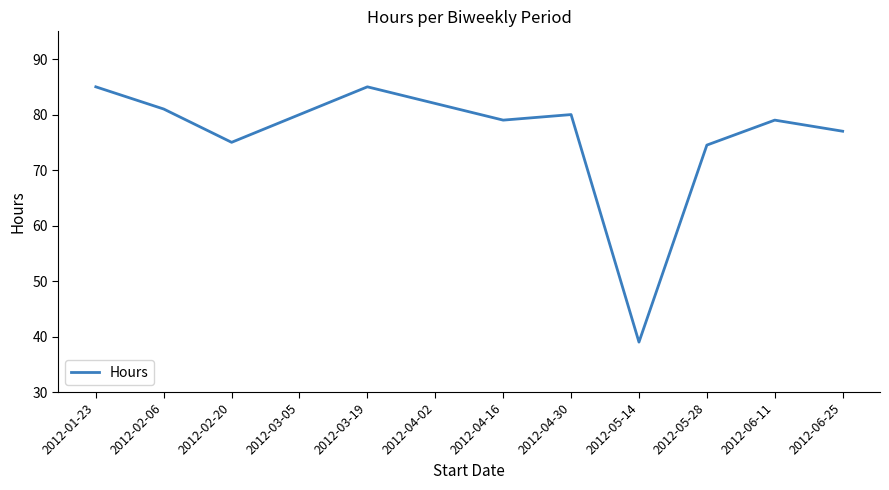

Is it true that the value at 2012-03-19 is 119.1?

False